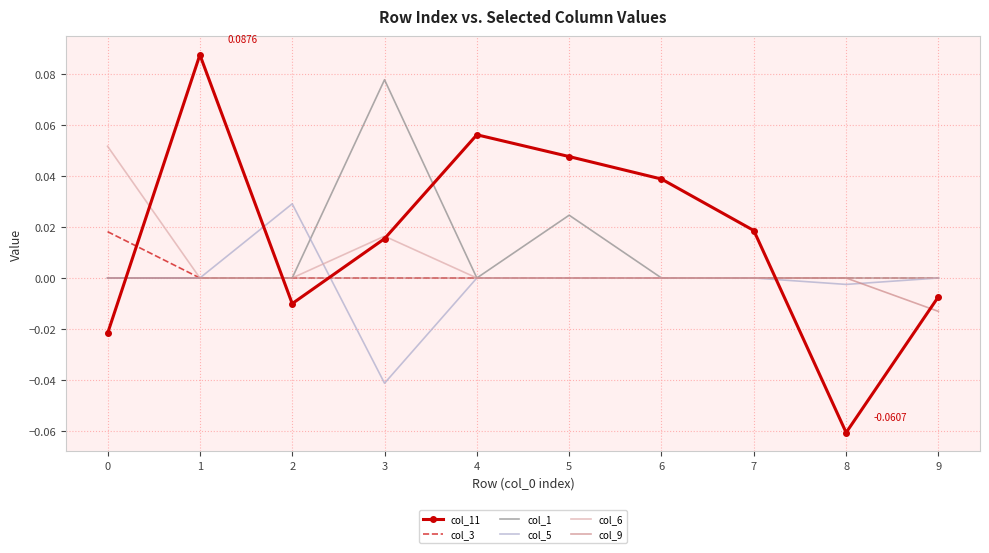

Is the value of col_1 at 5 greater than the value of col_3 at 8?

Yes